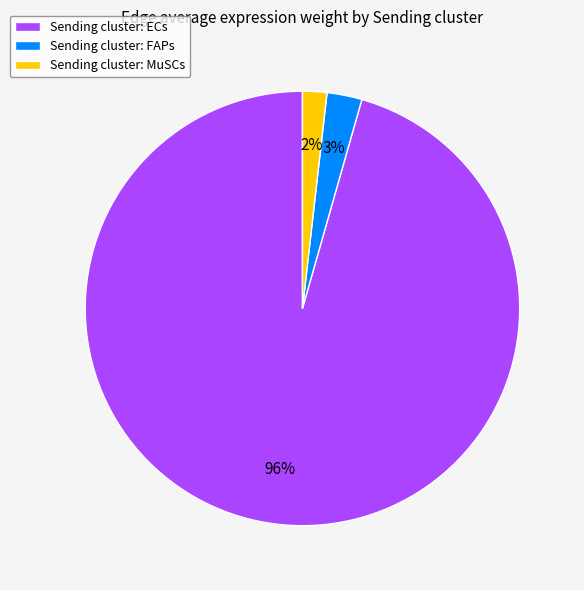

Does any single category account for the majority?

Yes